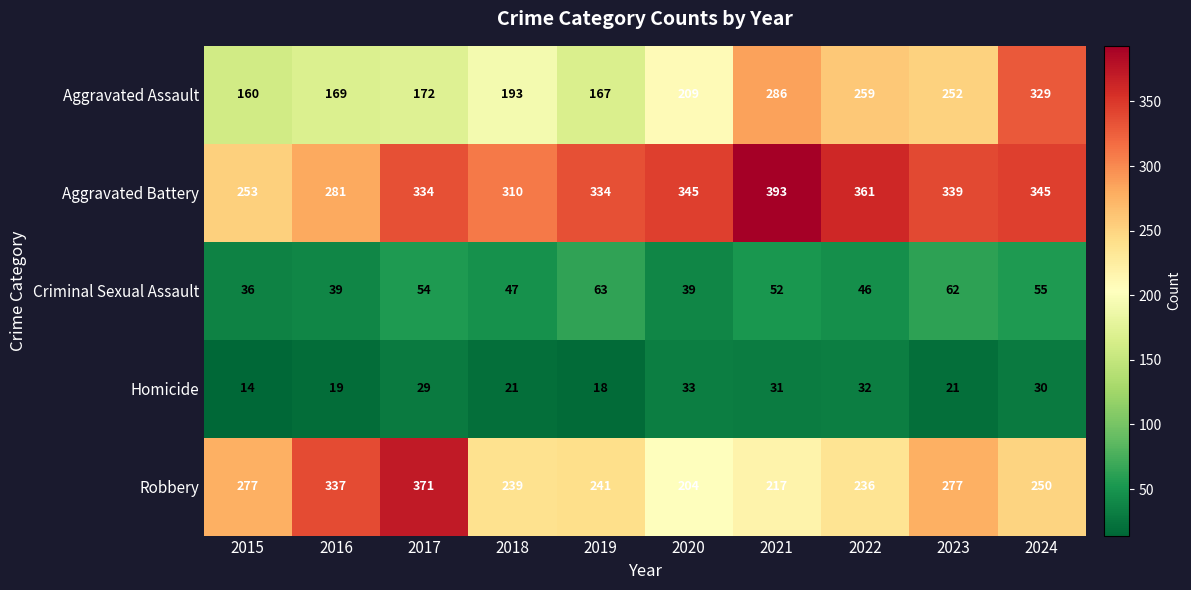

Which series has the largest total across all categories?

Aggravated Battery